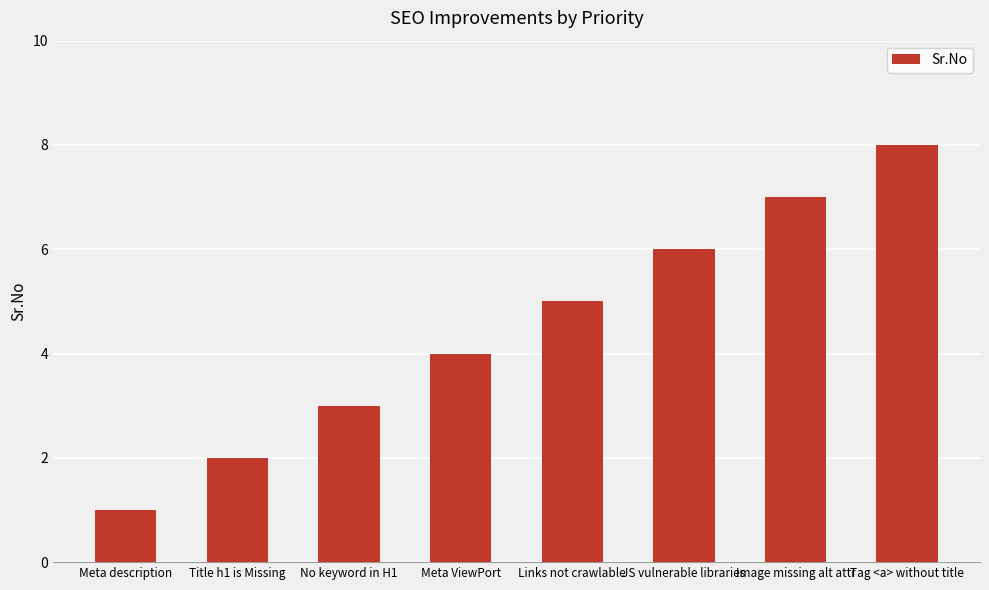

Where is the data nearest to the value 4?

Meta ViewPort